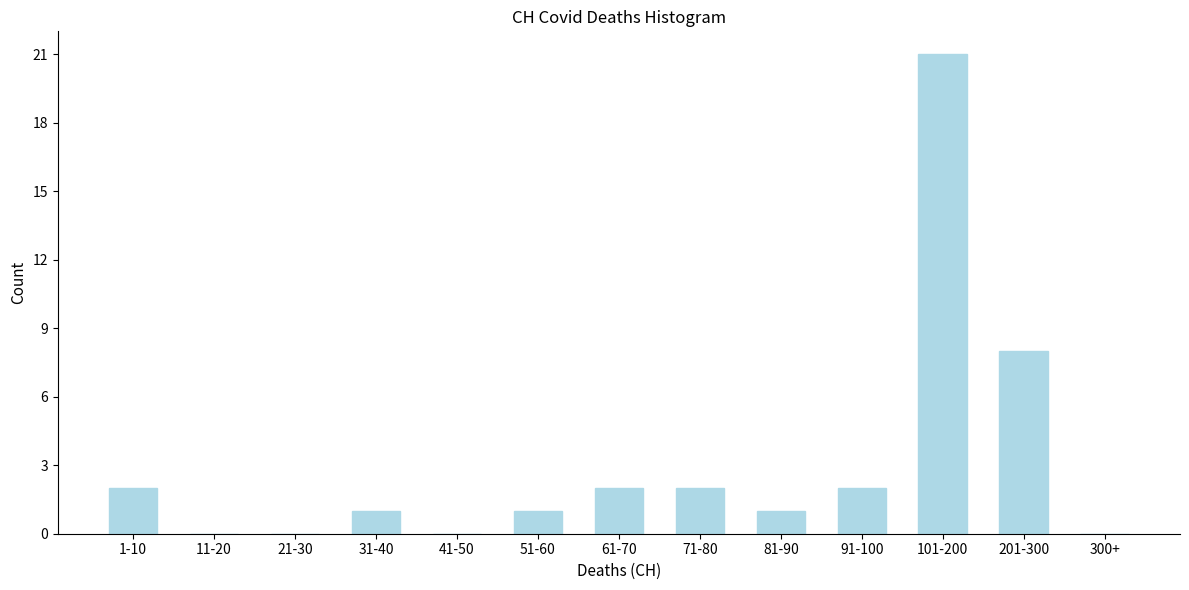

Reading left to right, list all the values displayed in this chart.

1-10=2	11-20=0	21-30=0	31-40=1	41-50=0	51-60=1	61-70=2	71-80=2	81-90=1	91-100=2	101-200=21	201-300=8	300+=0